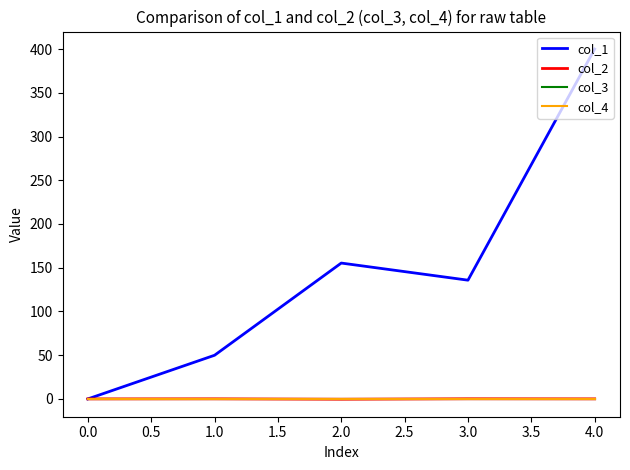

Does the chart have visible grid lines?

No